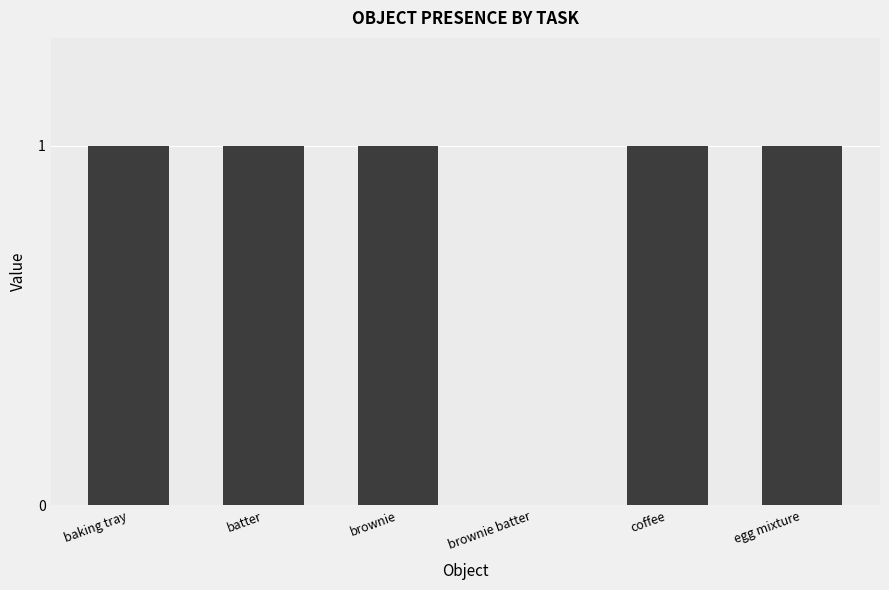

Are the bars grouped side by side (vs. stacked)?

No